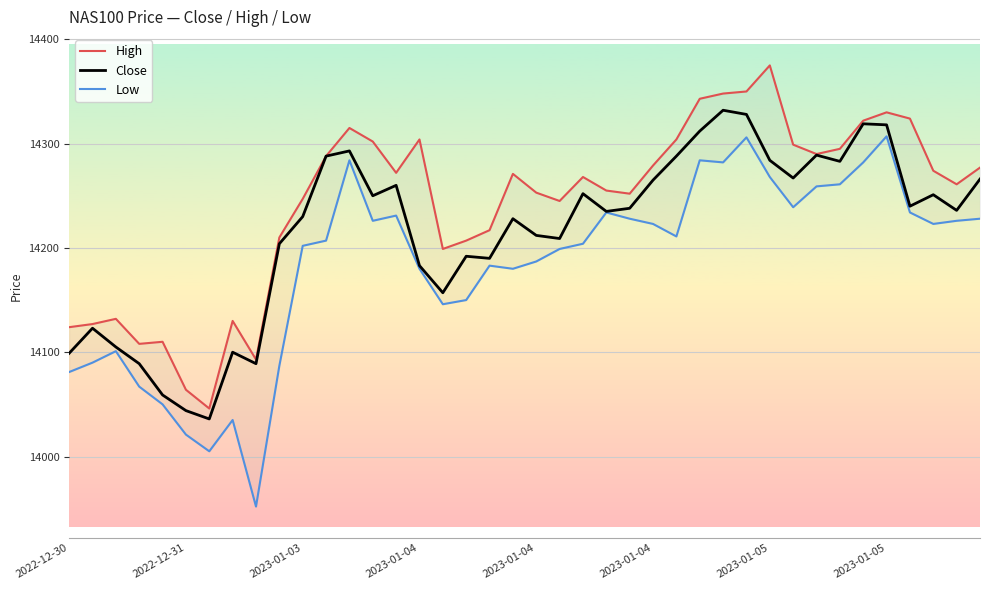

Is the value of Low at 21 greater than the value of Close at 33?

No